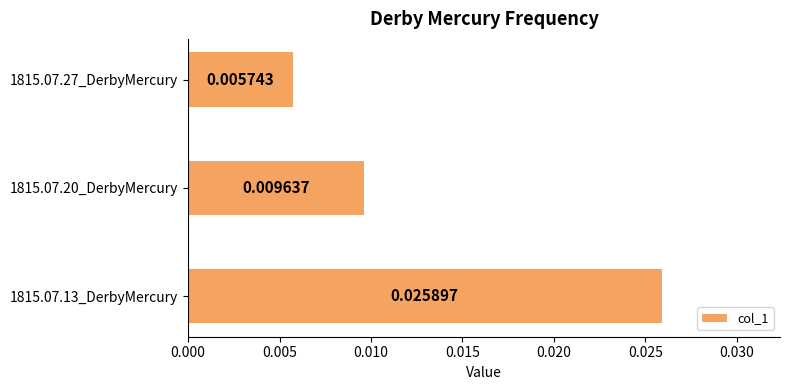

At which category does the chart reach its minimum across all series?

1815.07.27_DerbyMercury